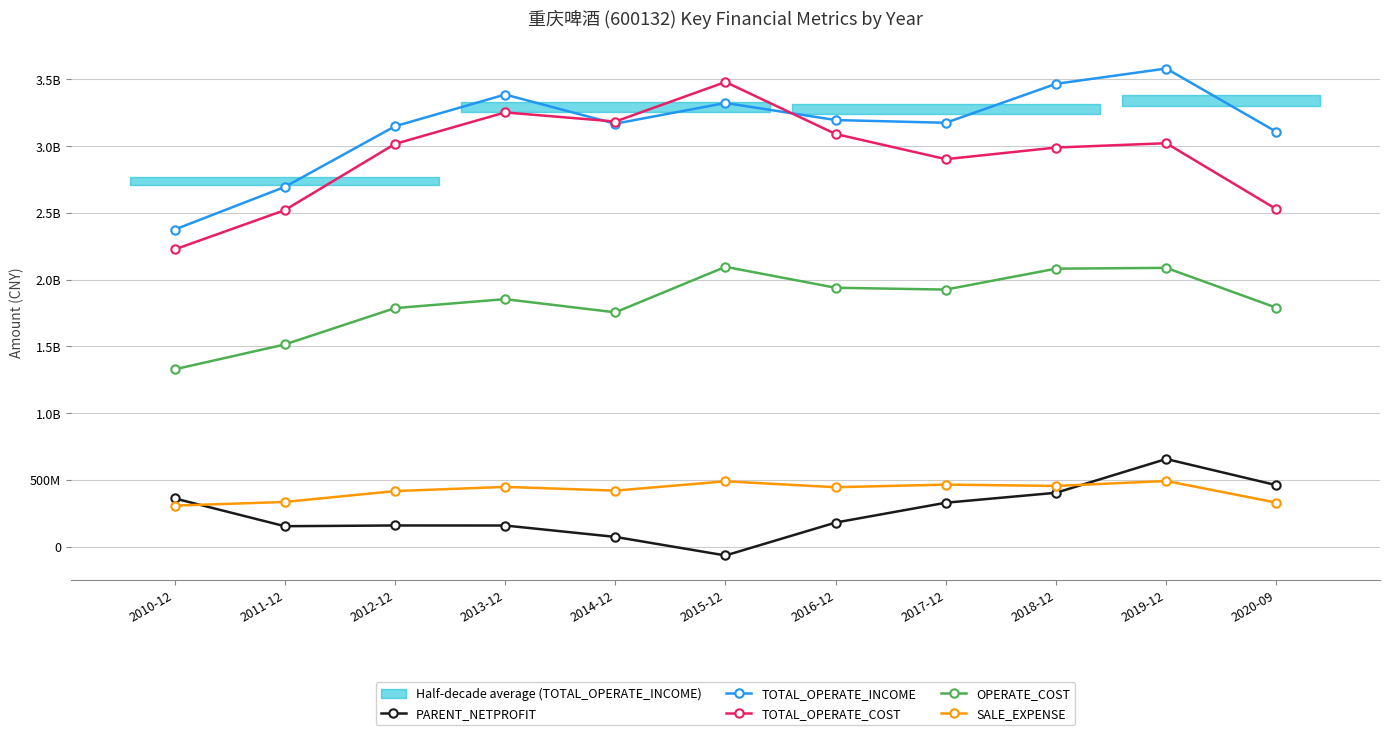

Which category has the lowest value in the SALE_EXPENSE series?

2010-12